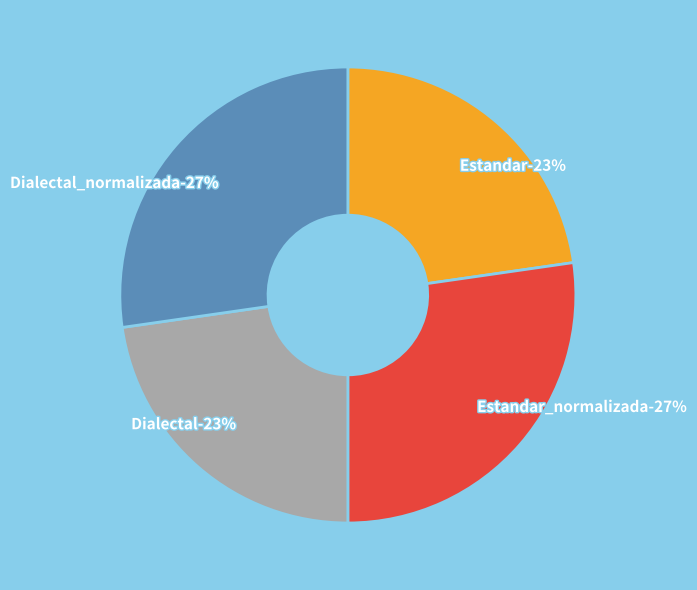

Is there any slice that represents more than half of the pie?

No